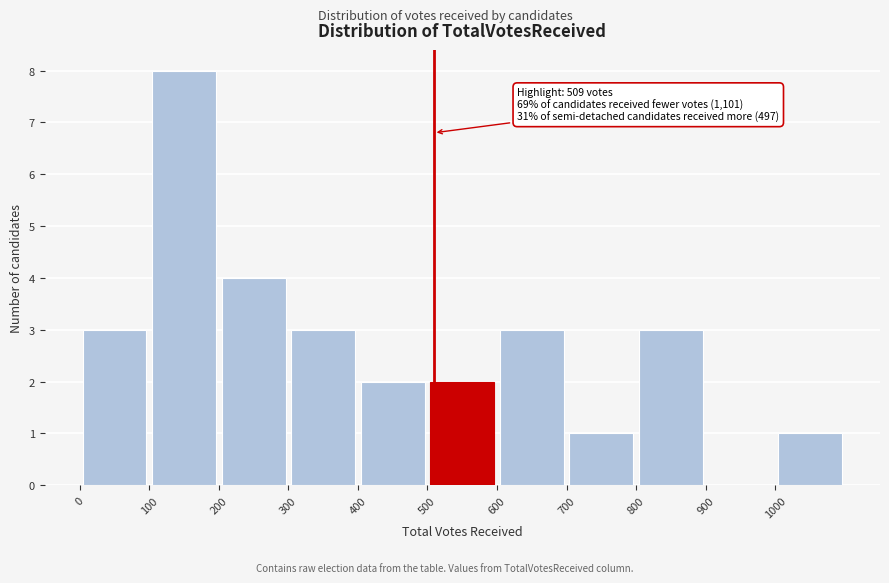

Over which range of the x-axis is the bar tallest?

100 to 200